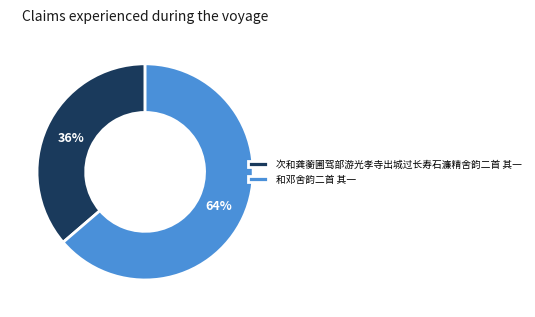

Combined, do 次和龚蘅圃驾部游光孝寺出城过长寿石濂精舍韵二首 其一 and 和邓舍韵二首 其一 account for over 50%?

Yes